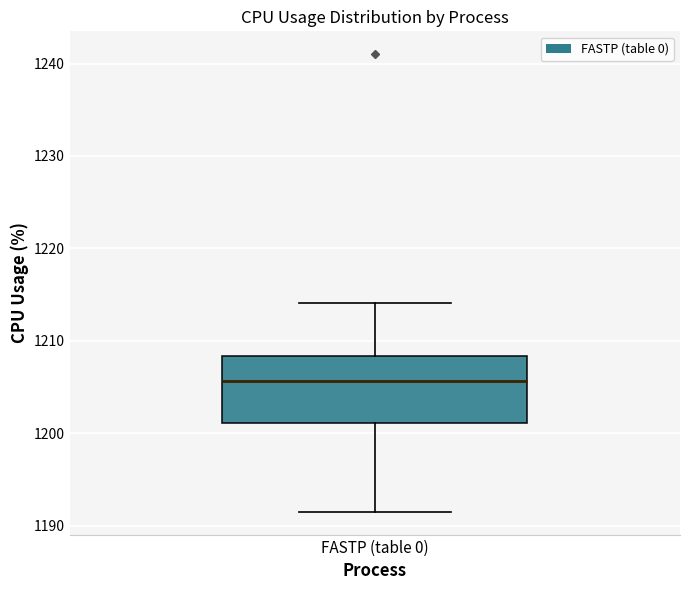

Transcribe this box plot: give where the median line is, the range the box spans, and where the two whiskers end, as read against the y-axis. The values are not printed on the chart, so give them approximately, as read against the axis.

median 1206, box 1201 to 1208, whiskers 1192 to 1214